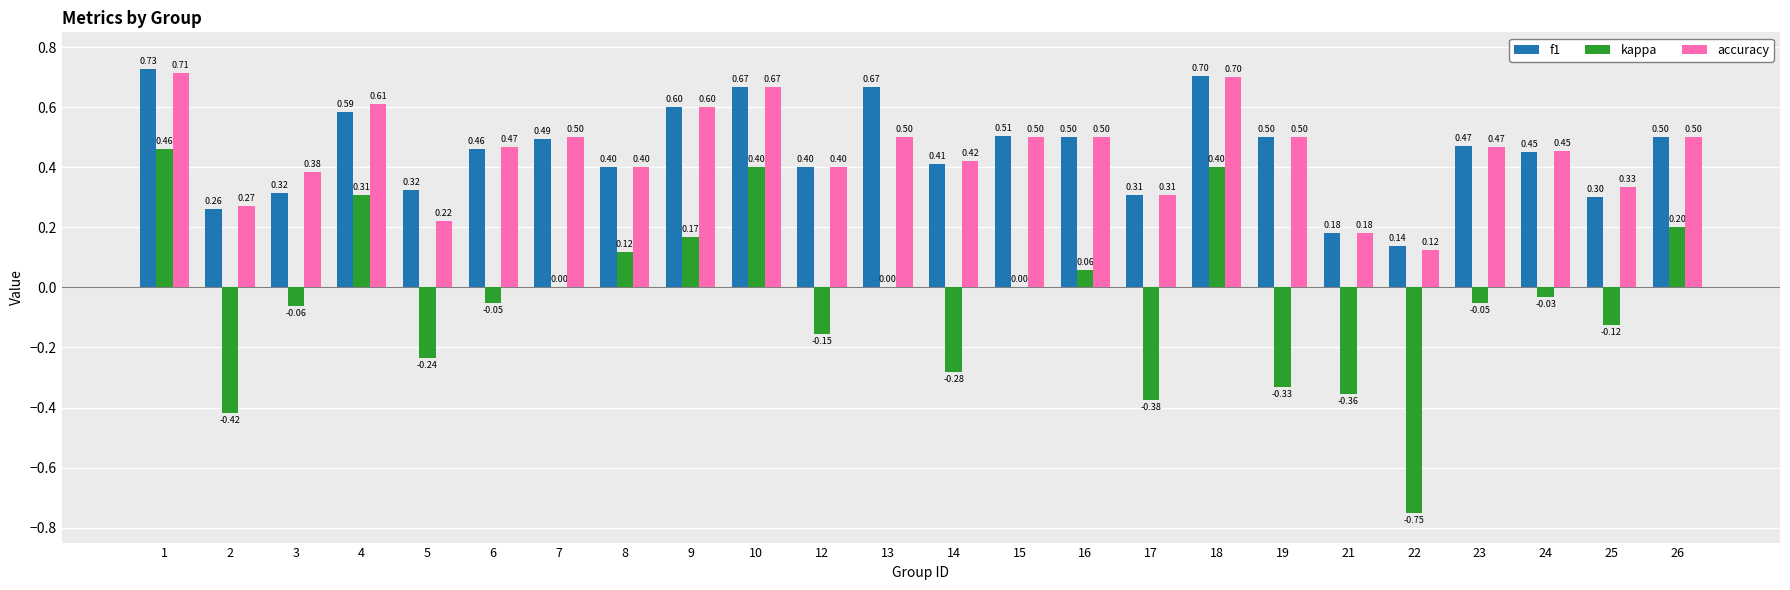

Between 18 and 19, which series saw the biggest shift?

kappa